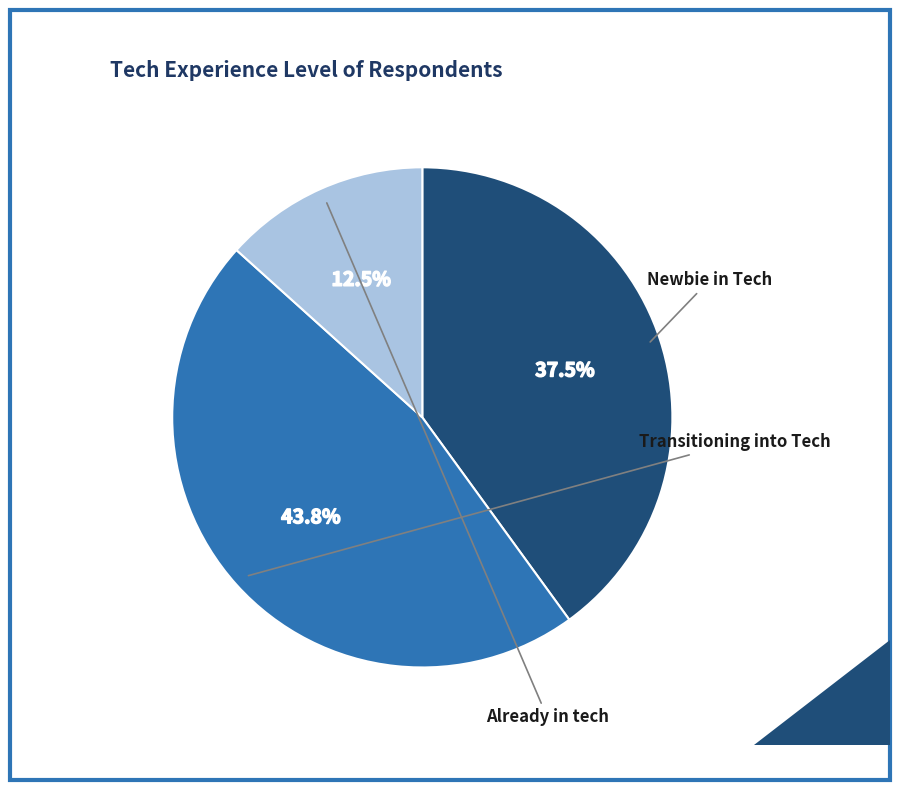

To the nearest percent, what percentage of the pie is Already in tech?

13%